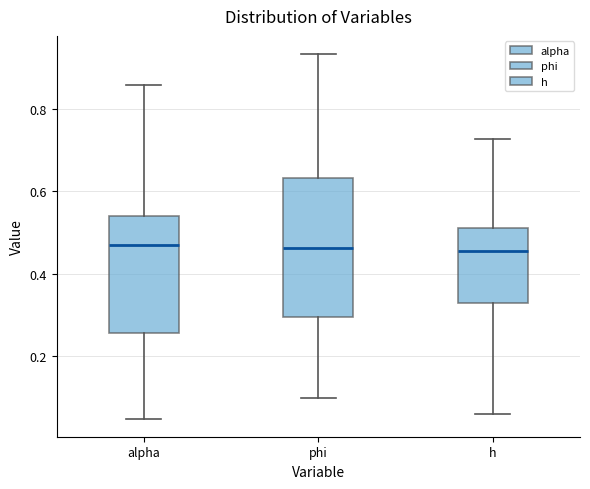

Reading left to right, transcribe this box plot: for each box, give where its median line is, the range the box spans, and where its two whiskers end, as read against the y-axis. The values are not printed on the chart, so give them approximately, as read against the axis.

alpha: median 0.46, box 0.26 to 0.54, whiskers 0.04 to 0.86
phi: median 0.46, box 0.30 to 0.64, whiskers 0.10 to 0.94
h: median 0.46, box 0.32 to 0.52, whiskers 0.06 to 0.72